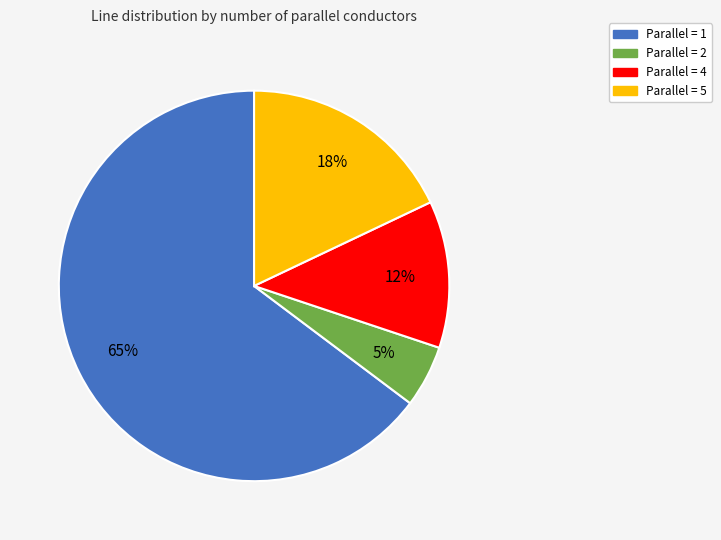

Count the number of slices in the pie.

4